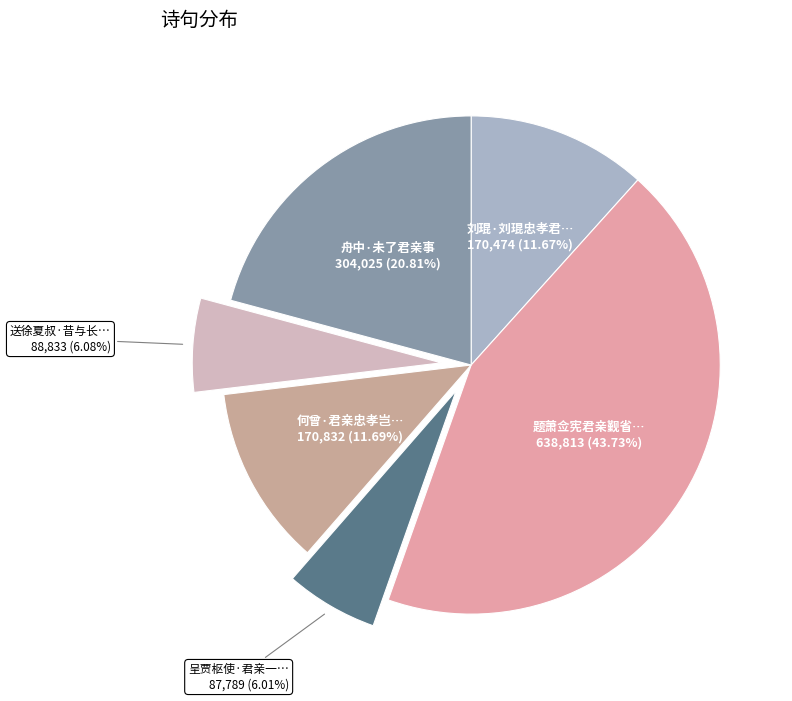

To the nearest percent, what is the average slice percentage?

17%